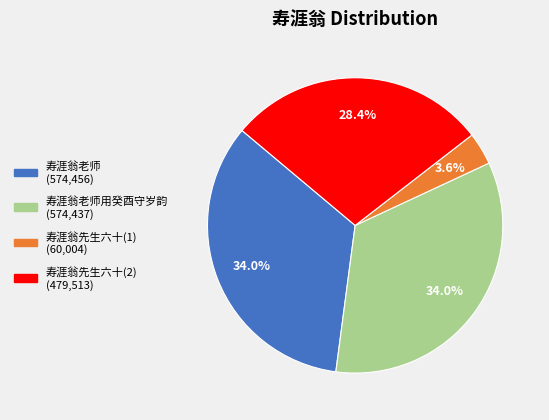

Is there a majority slice in this chart?

No